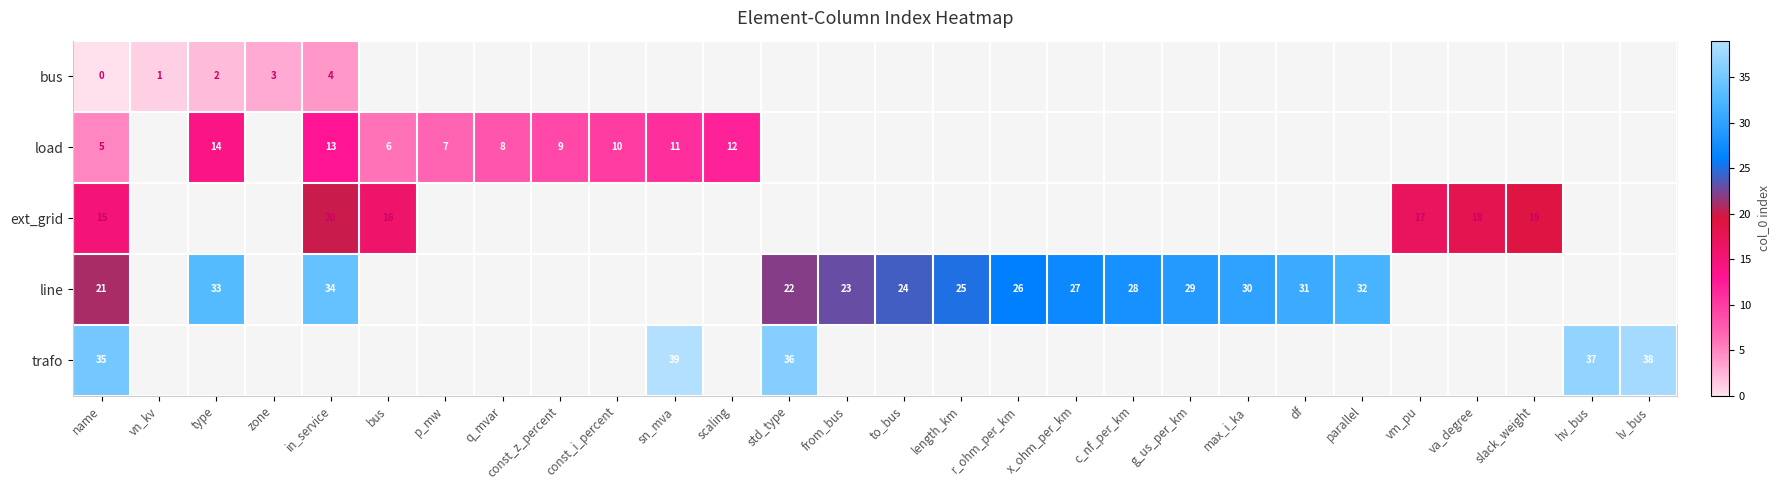

The value of row_2 at in_service is 33.6. True or false?

False